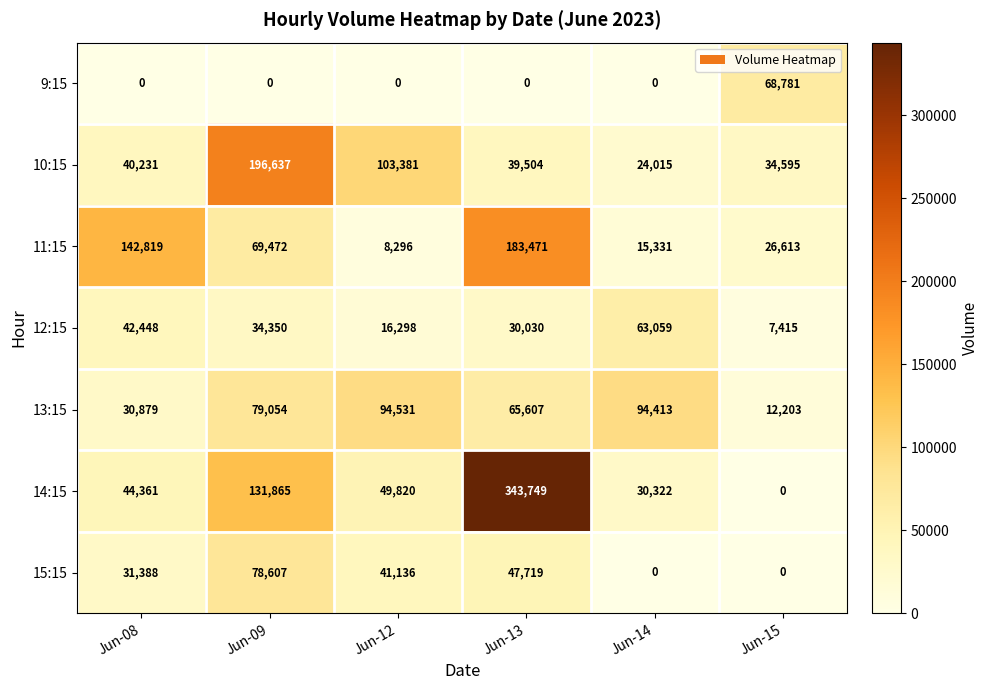

Which series has the largest total across all categories?

14:15